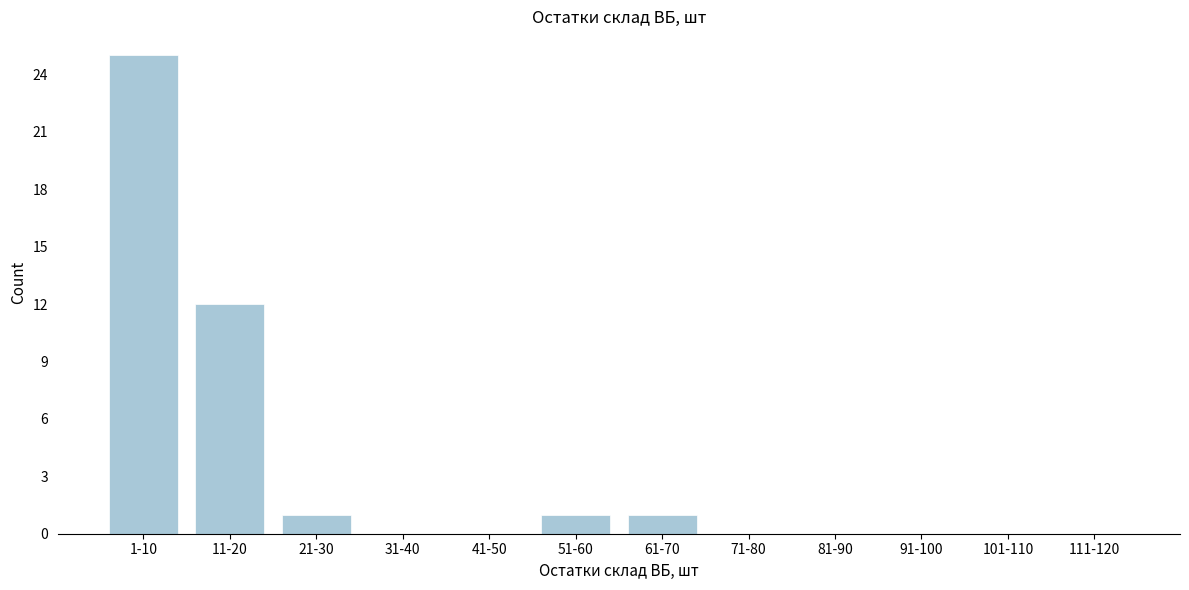

Reading left to right, list all the values displayed in this chart.

1-10=25	11-20=12	21-30=1	31-40=0	41-50=0	51-60=1	61-70=1	71-80=0	81-90=0	91-100=0	101-110=0	111-120=0